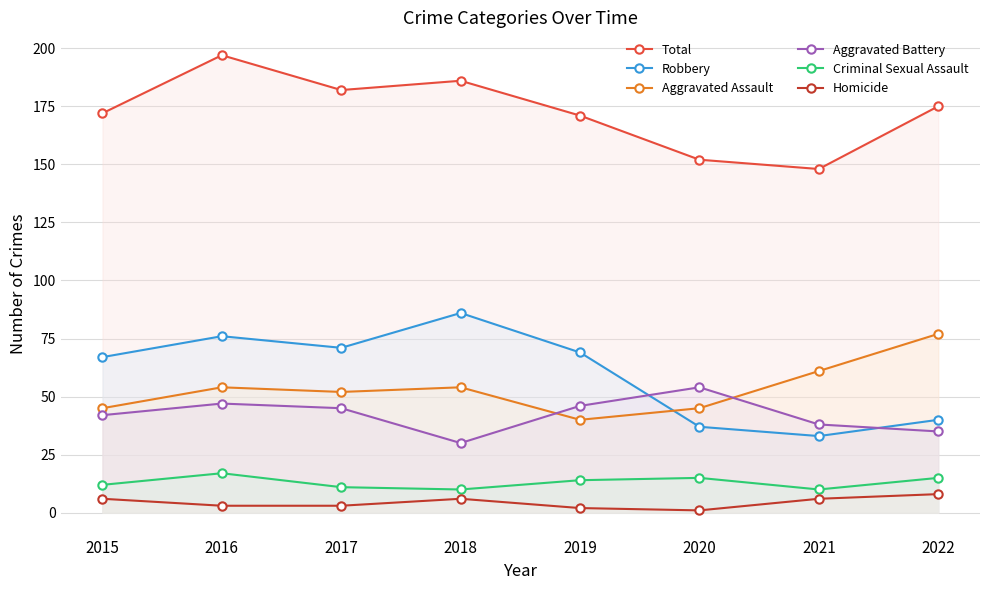

How many distinct data groups are displayed?

6